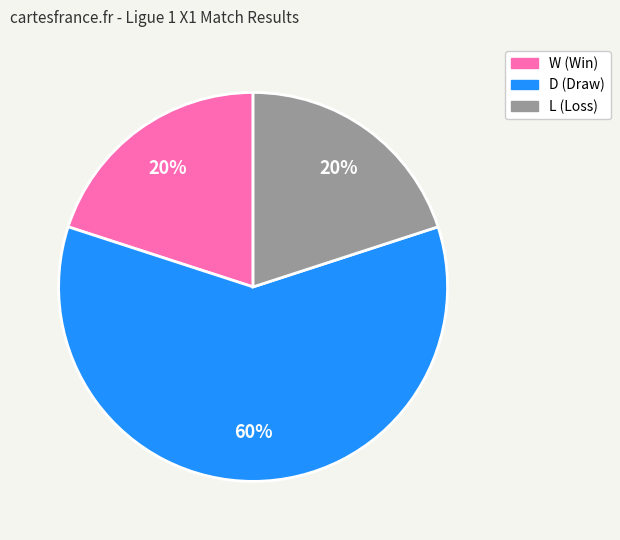

Is there any slice that represents more than half of the pie?

Yes